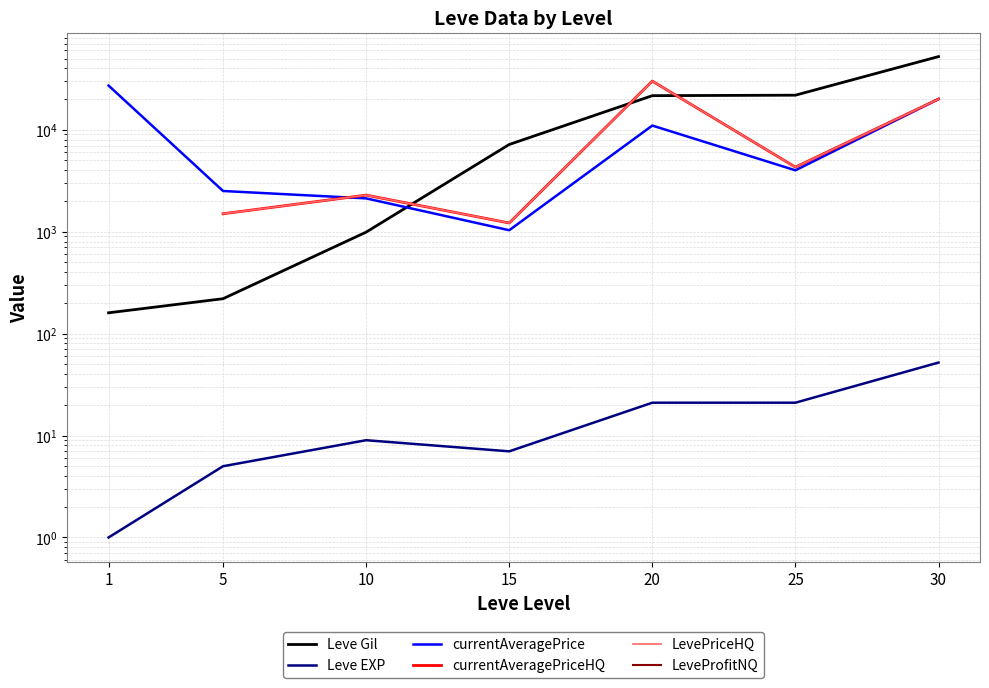

Which series has the largest total across all categories?

Leve Gil